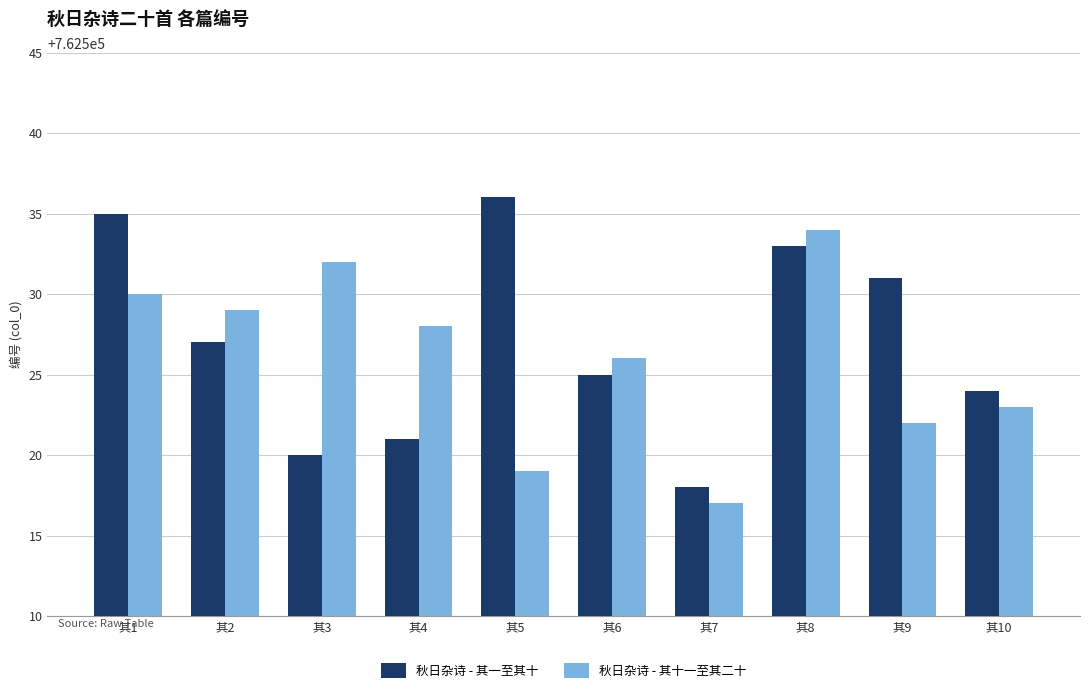

What is the approximate value of 秋日杂诗 - 其一至其十 at 其4, to the nearest 5?

762520